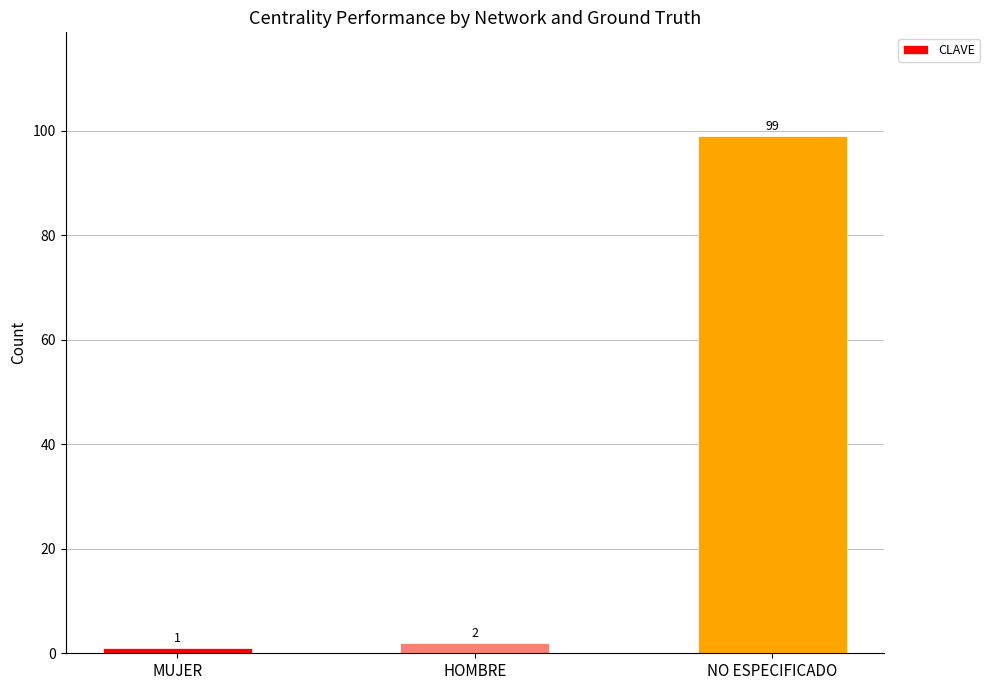

What is the difference between the maximum and second lowest values?

97